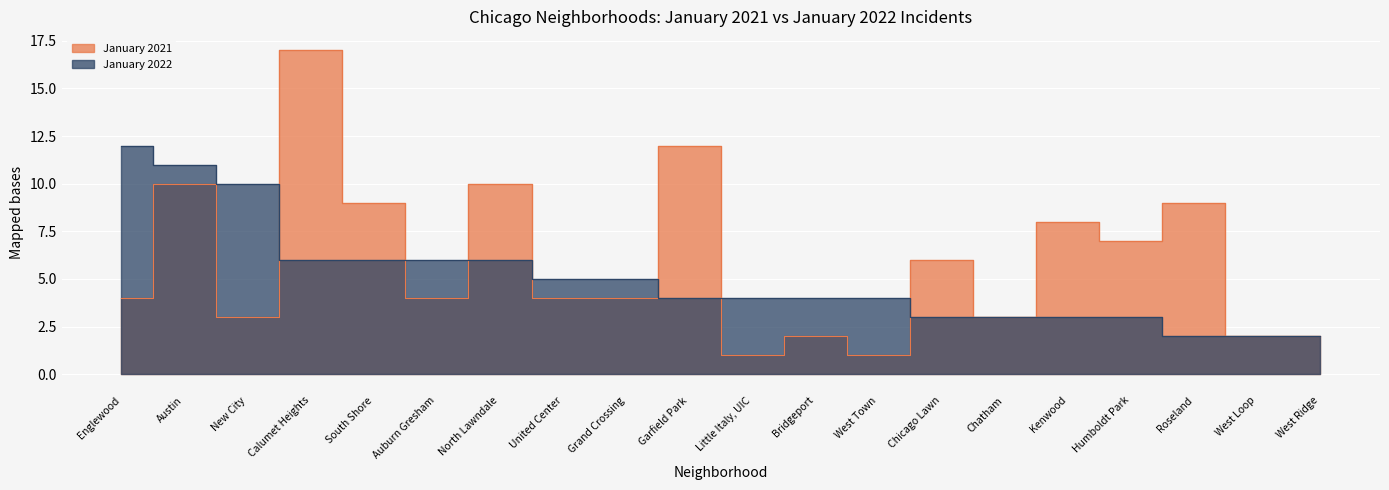

Count the January 2022 values in the range 3 to 6.

14